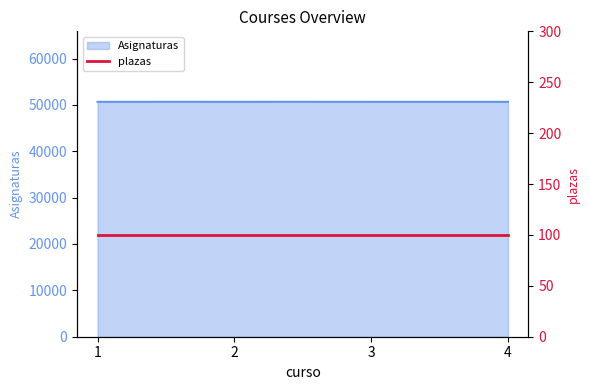

What value does the data have at 1?

50658